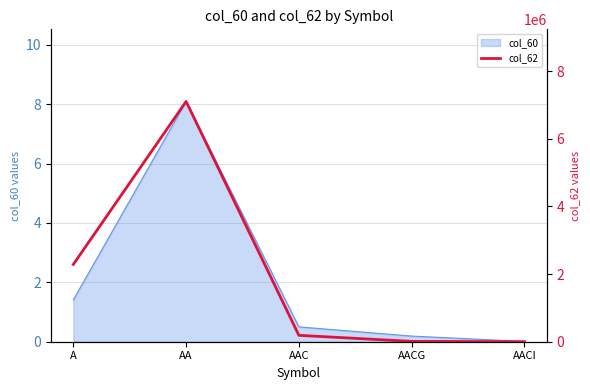

Rank the categories by value from lowest to highest.

AACI, AACG, AAC, A, AA